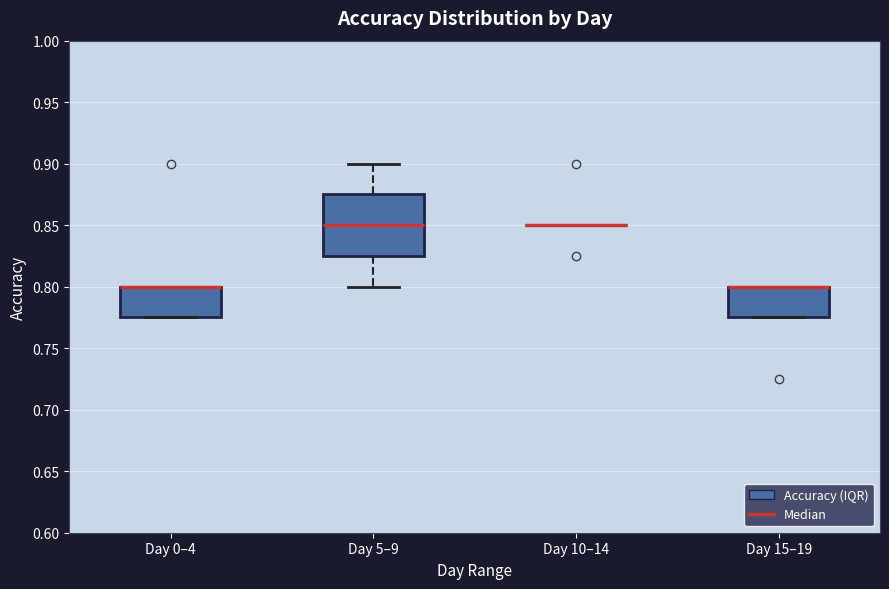

Where is the upper edge of the box for Day 15–19 on the y-axis? The values are not printed on the chart, so give them approximately, as read against the axis.

0.800